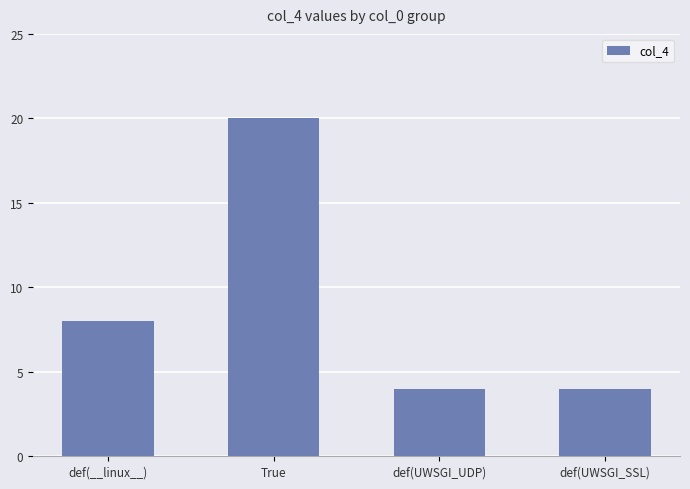

The chart shows a value of 20 at True. True or false?

True